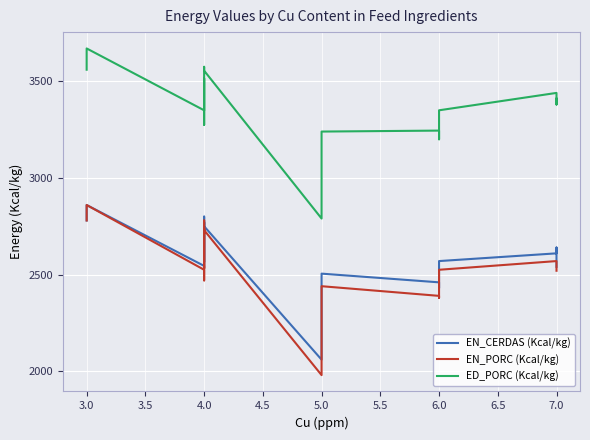

Reading left to right, transcribe all the data shown in this chart.

EN_CERDAS (Kcal/kg): 2780	2860	2545	2535	2730	2770	2655	2565	2800	2750	2060	2505	2460	2430	2570	2610	2640	2625	2540
EN_PORC (Kcal/kg): 2780	2860	2525	2470	2670	2740	2630	2530	2780	2730	1980	2440	2390	2380	2525	2570	2570	2560	2520
ED_PORC (Kcal/kg): 3560	3670	3350	3275	3420	3515	3400	3350	3575	3555	2790	3240	3245	3200	3350	3440	3400	3380	3410